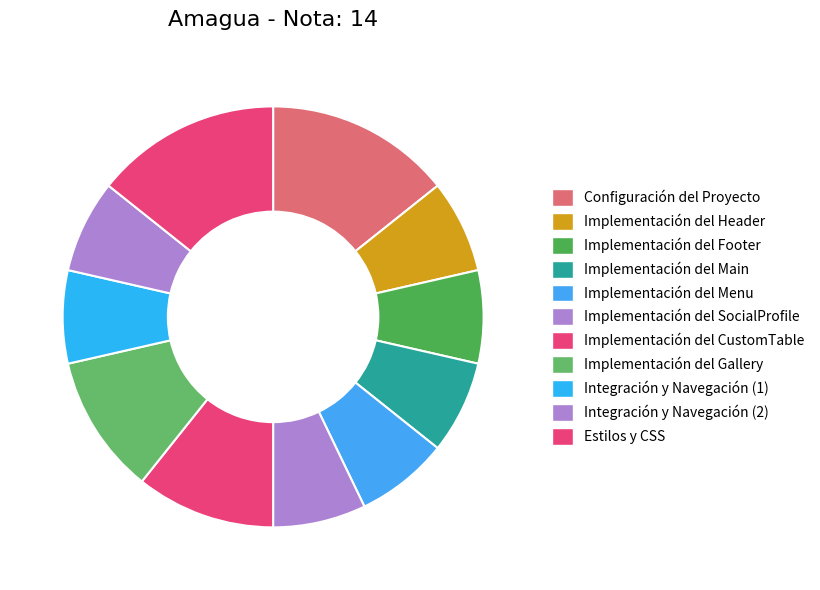

How many slices are in this pie chart?

11